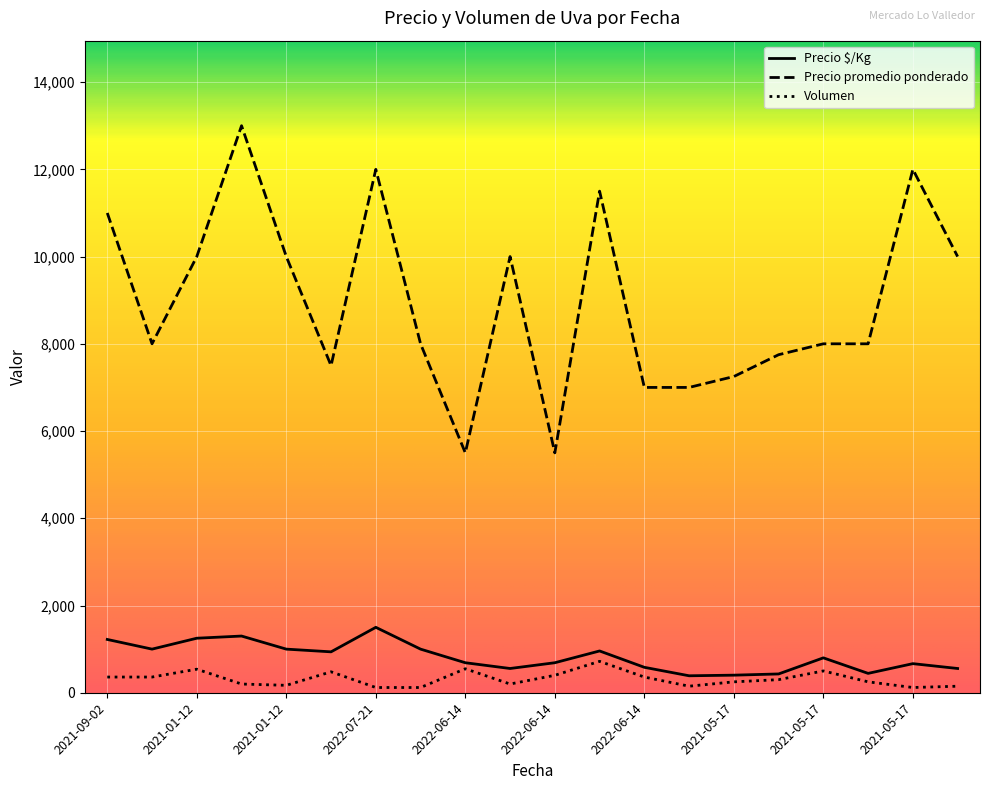

True or false: Precio $/Kg and Precio promedio ponderado cross at least once.

False